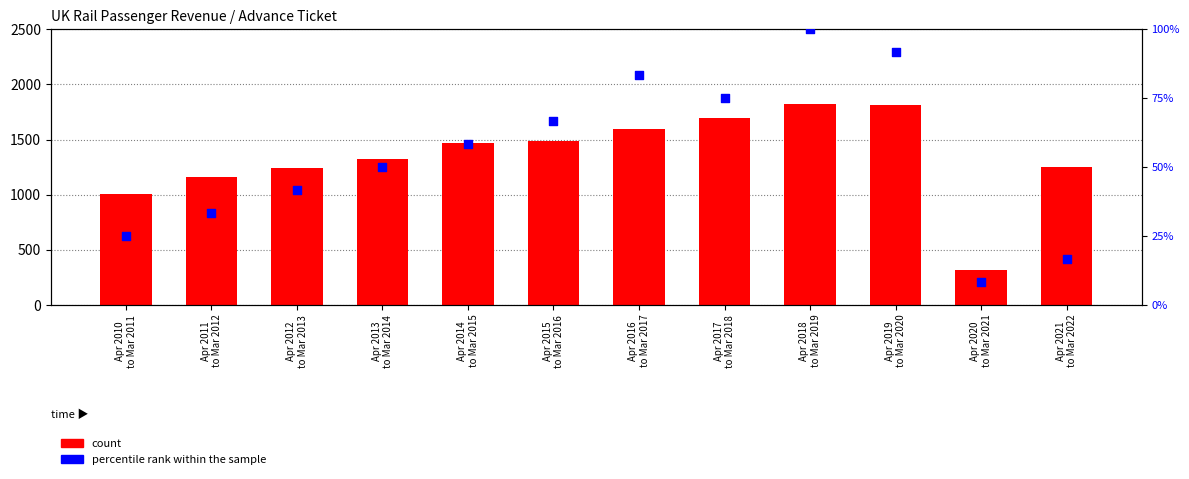

At how many categories does at least one series exceed 1504?

4